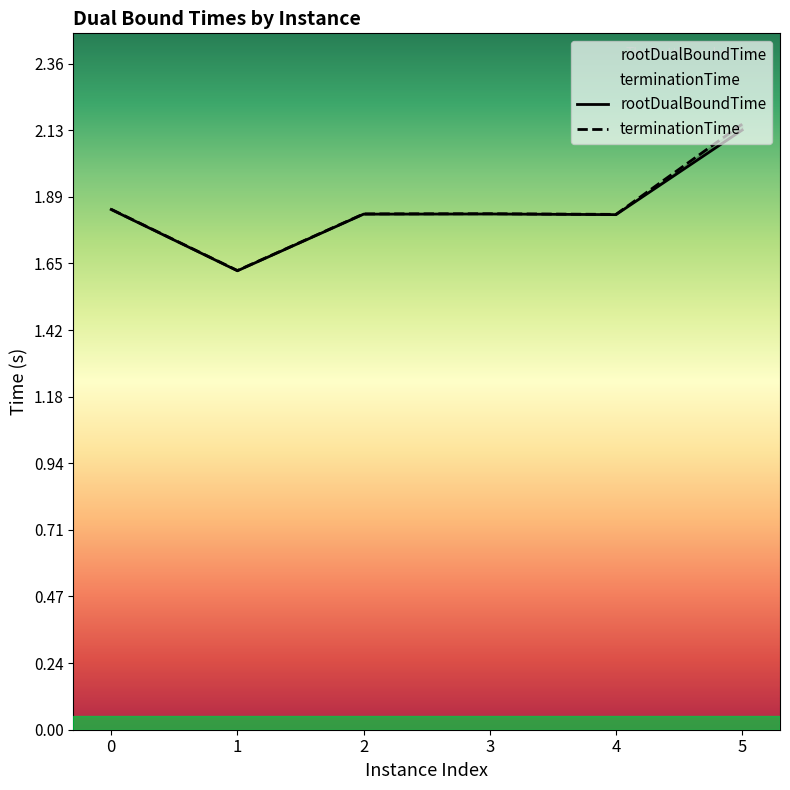

What is the value of the rootDualBoundTime point at the 2nd from the left?

1.6